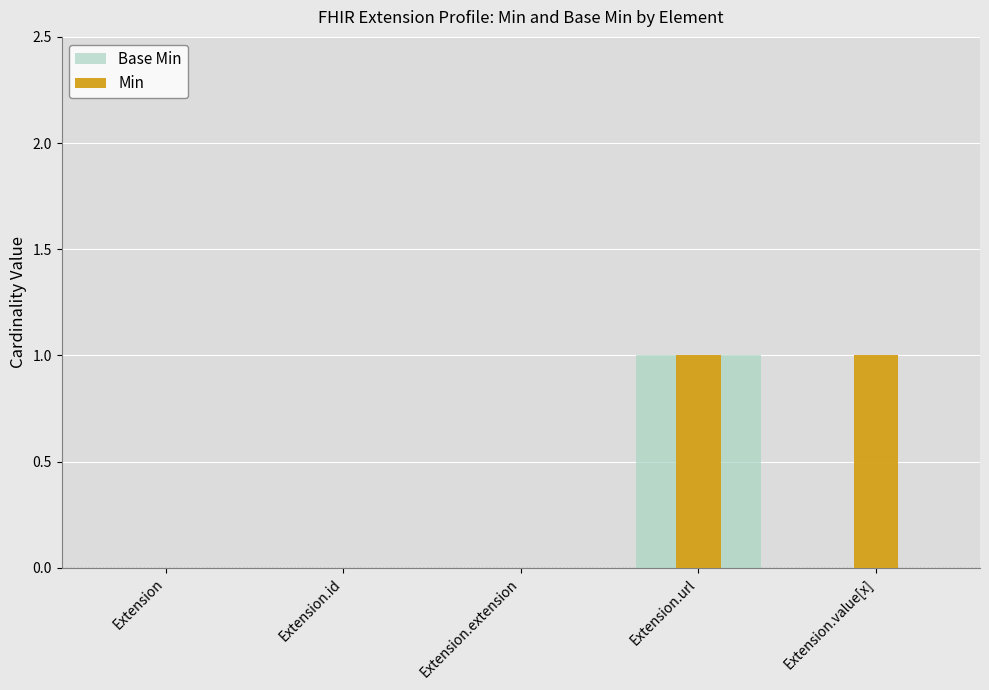

The value of Base Min at Extension.extension is 0. True or false?

True